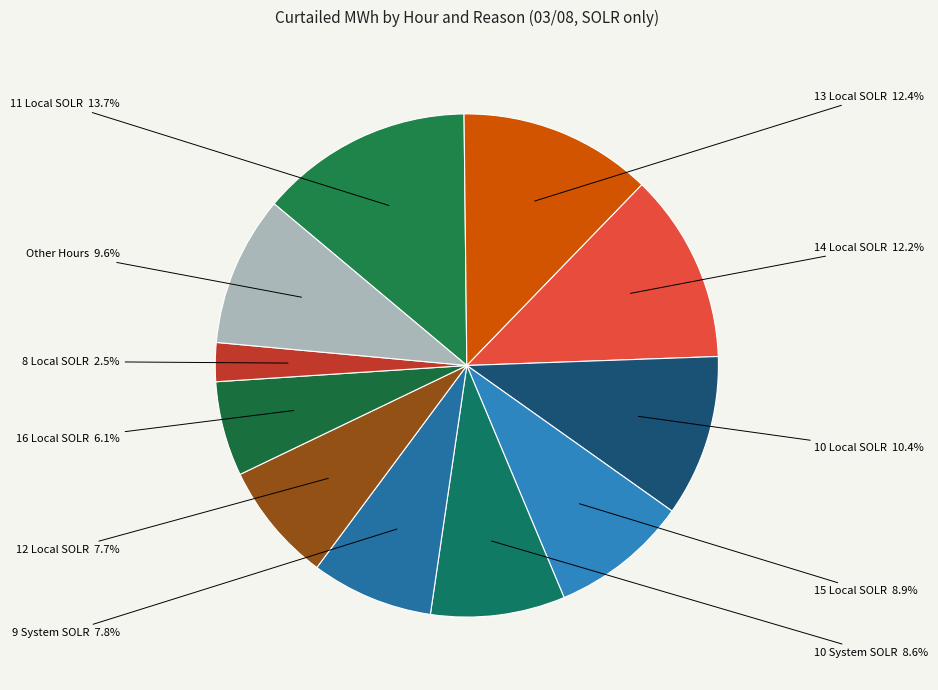

Is it true that 14 Local SOLR is 7% of the pie?

False